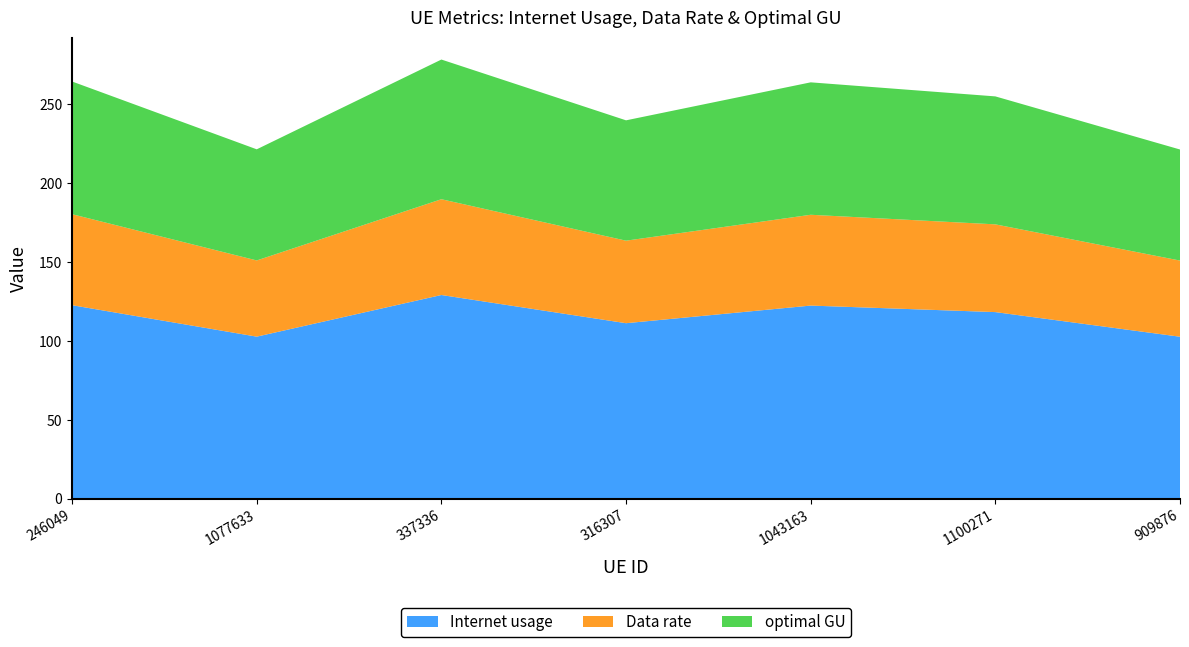

Reading left to right, extract all data points from this chart.

Internet usage: 122.6	102.7	129.1	111.2	122.4	118.3	102.7
Data rate: 57.7	48.3	60.7	52.3	57.6	55.6	48.3
optimal GU: 84.1	70.4	88.5	76.3	83.9	81.1	70.4